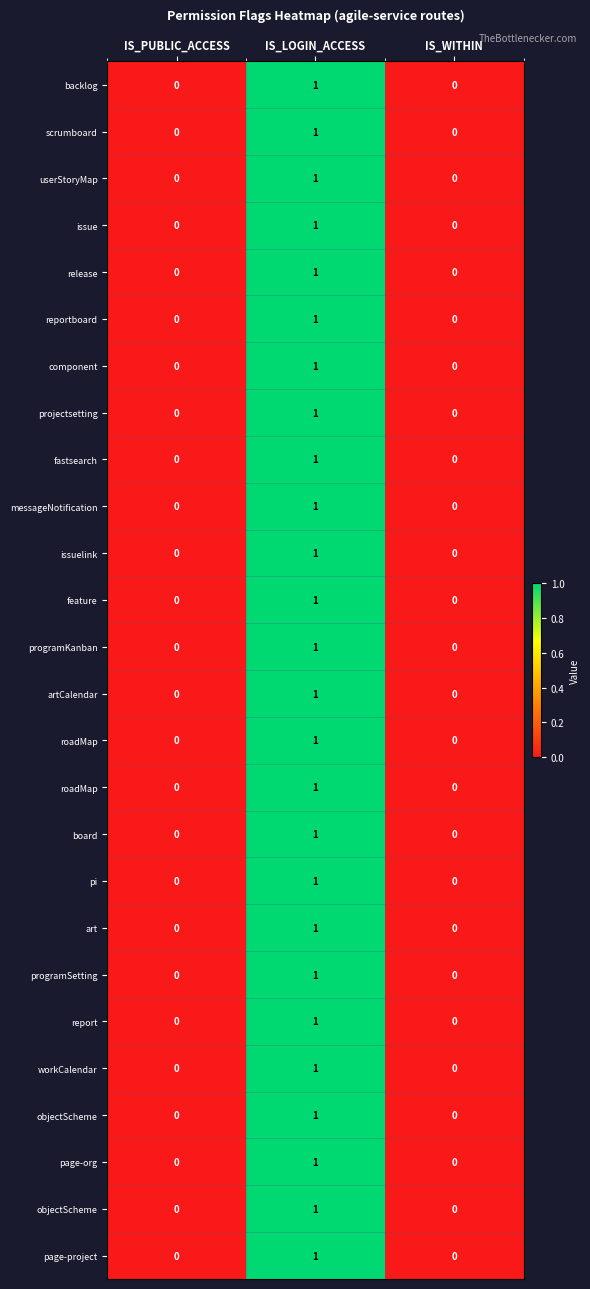

At which category is the sum across all series the highest?

IS_LOGIN_ACCESS